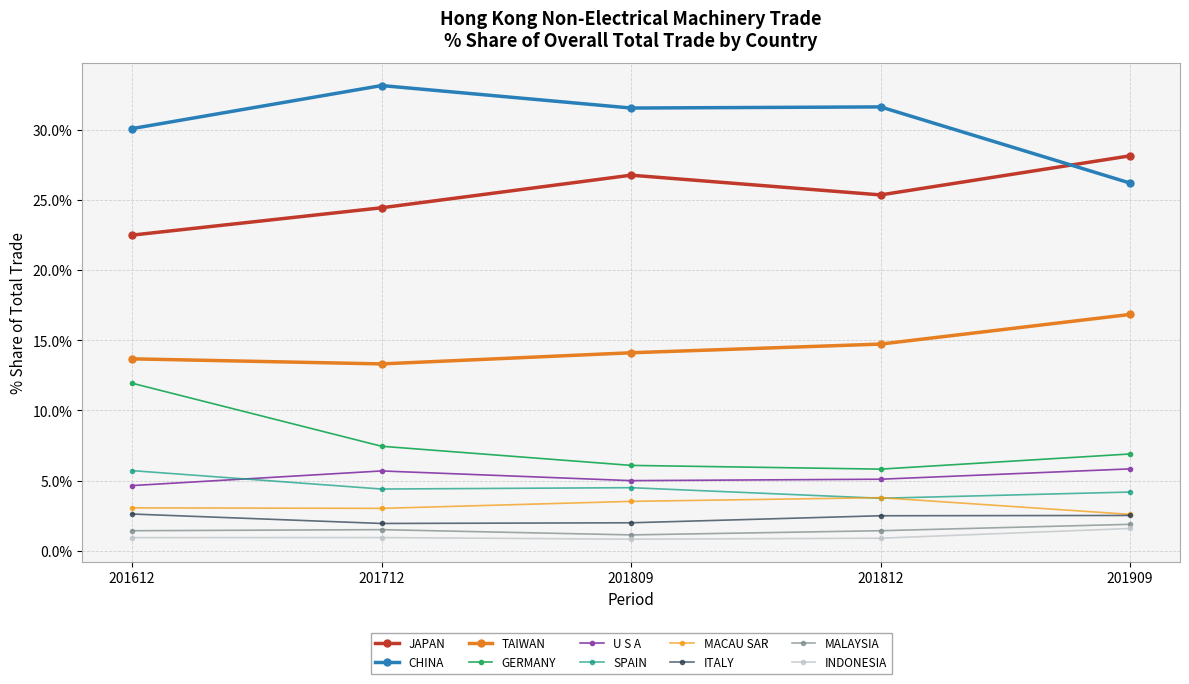

Does the chart have visible grid lines?

Yes